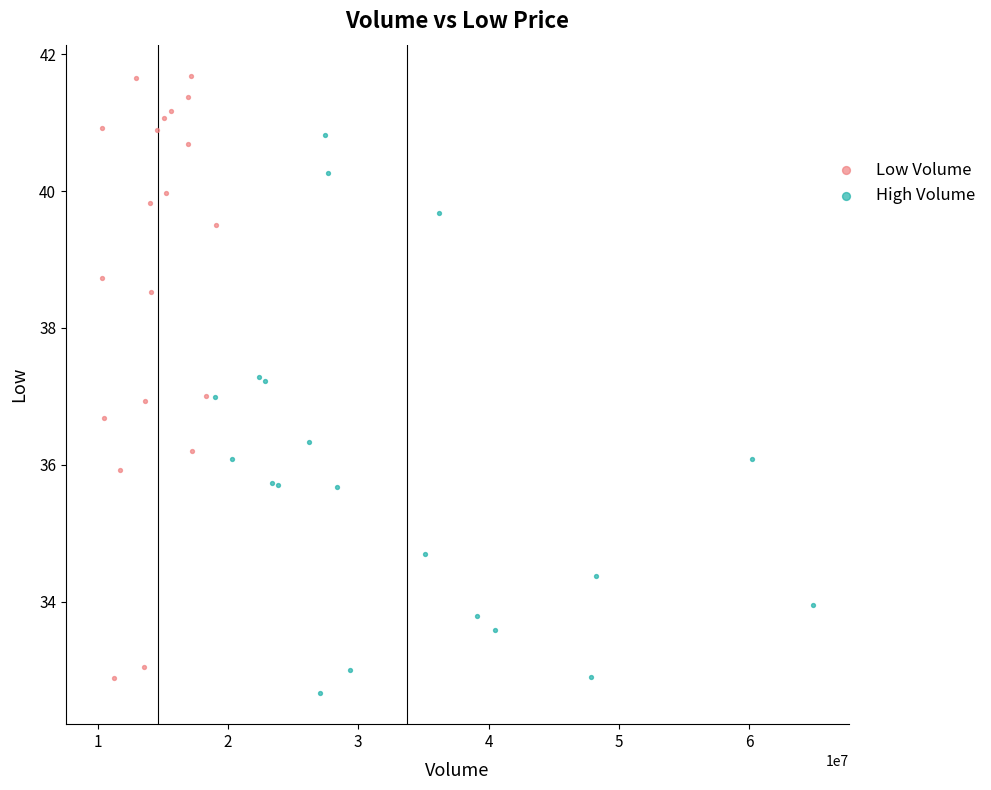

What are all the series names shown in the legend?

Low Volume, High Volume